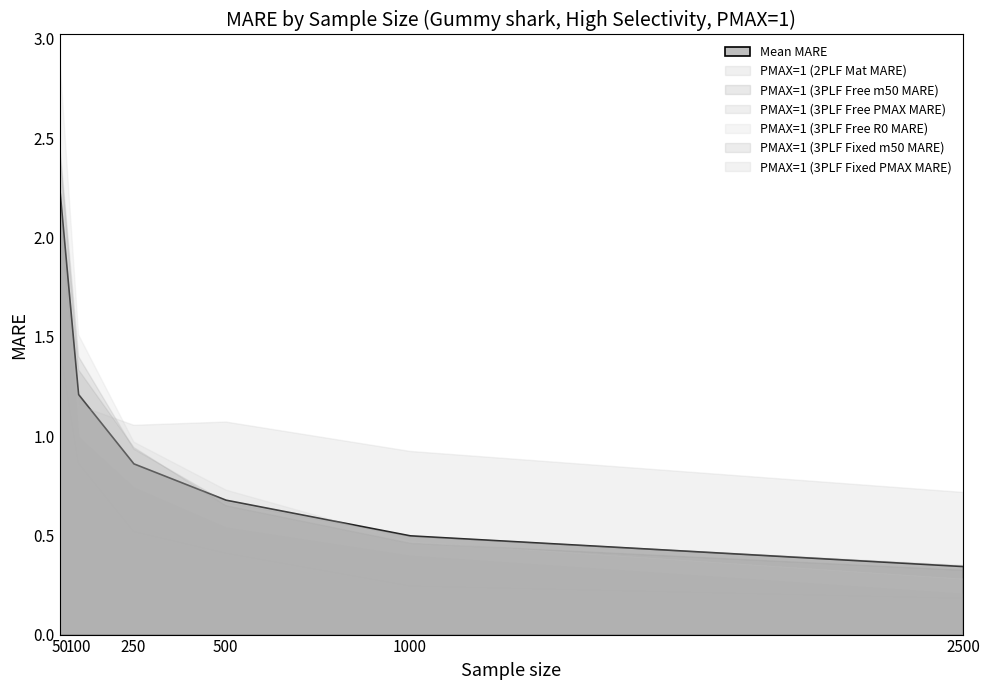

At which category is the sum across all series the highest?

50